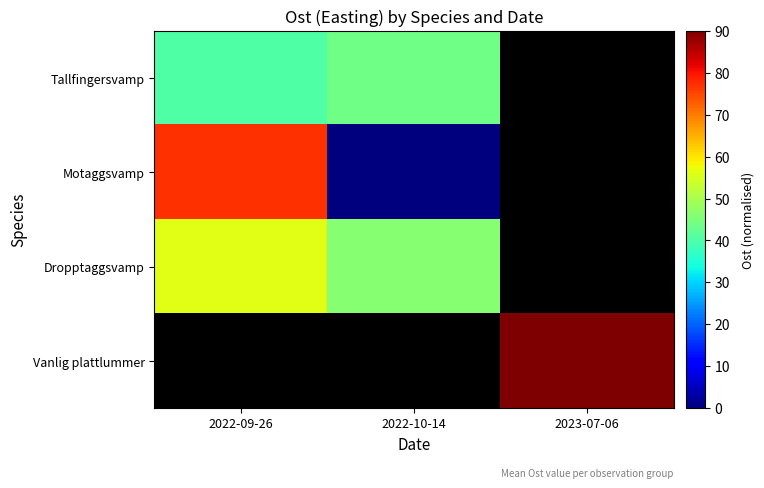

Is the value of Motaggsvamp at 2022-10-14 greater than the value of Dropptaggsvamp at 2022-09-26?

No